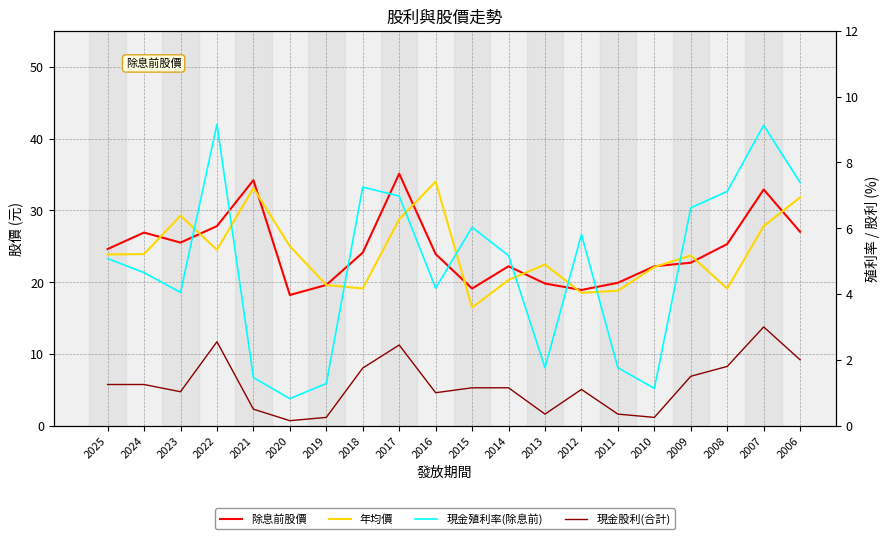

In 現金殖利率(除息前), how many points are higher than both neighbors (excluding endpoints)?

5